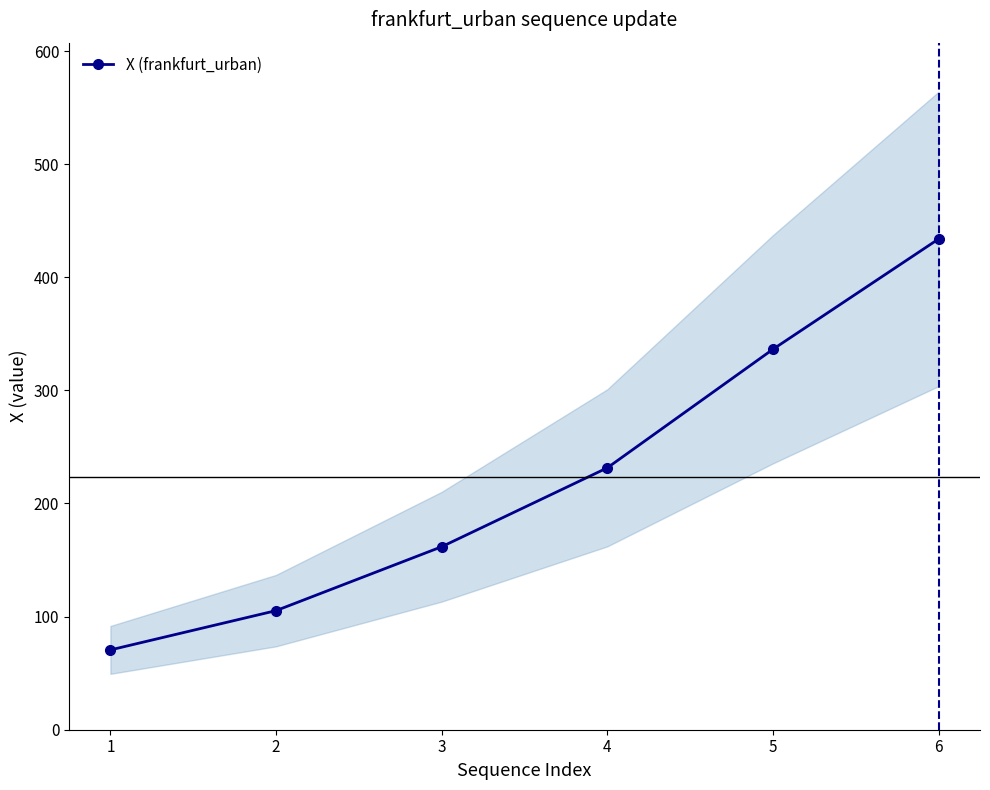

At which category does the chart reach its peak across all series?

6